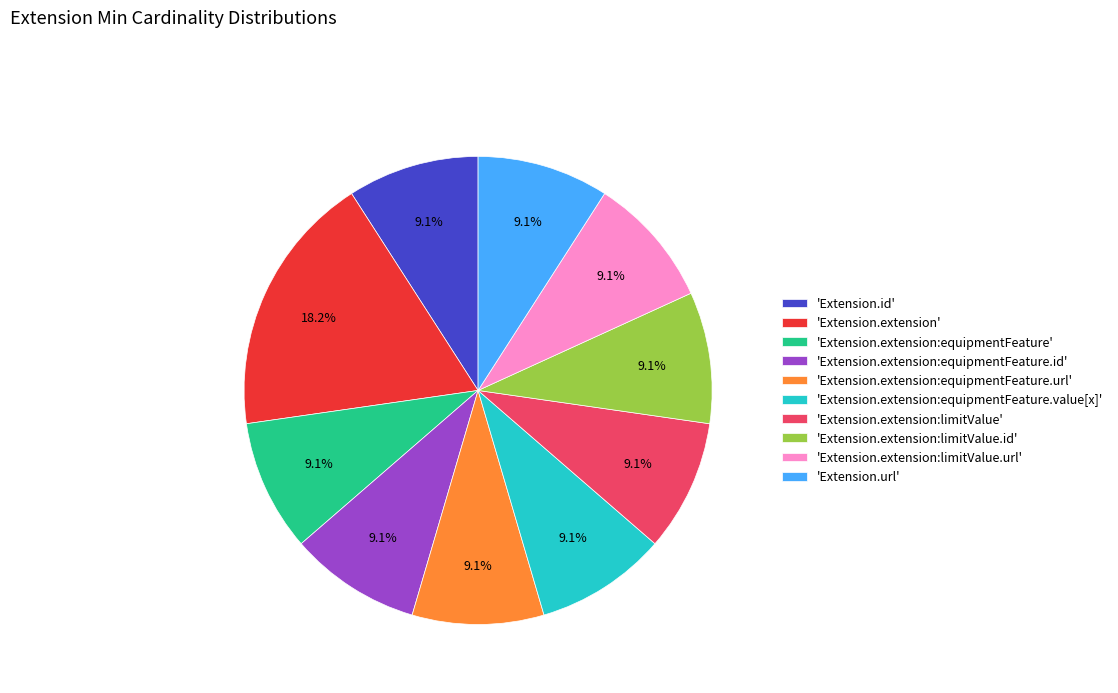

Does any single category account for the majority?

No